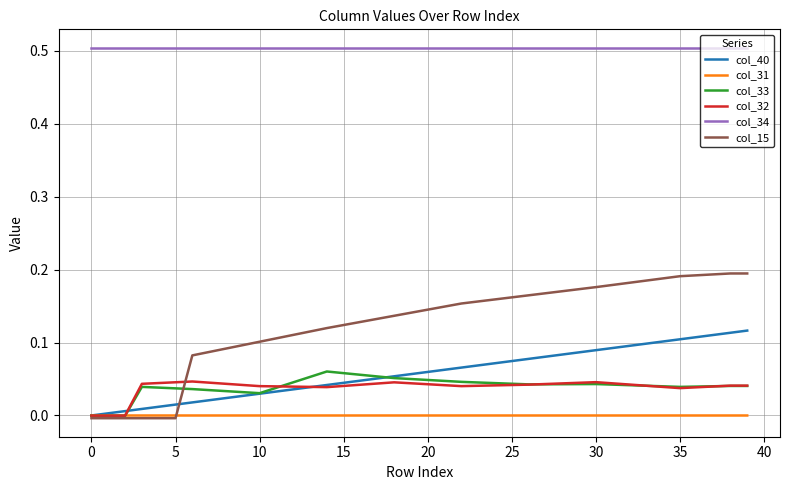

What is the maximum value shown in the chart?

0.5